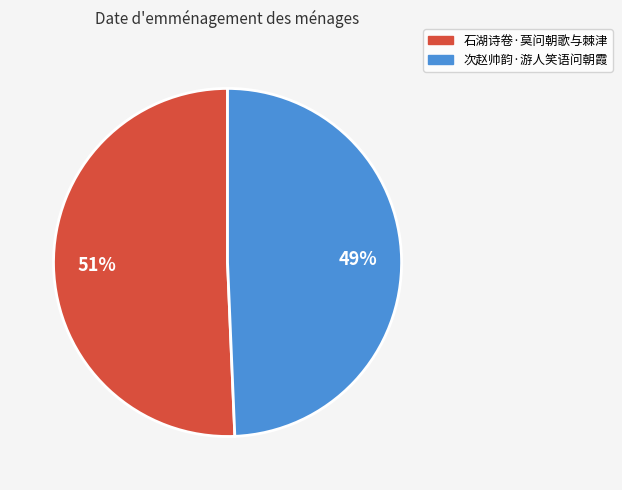

To the nearest percent, what portion does 次赵帅韵·游人笑语问朝霞 represent?

49%